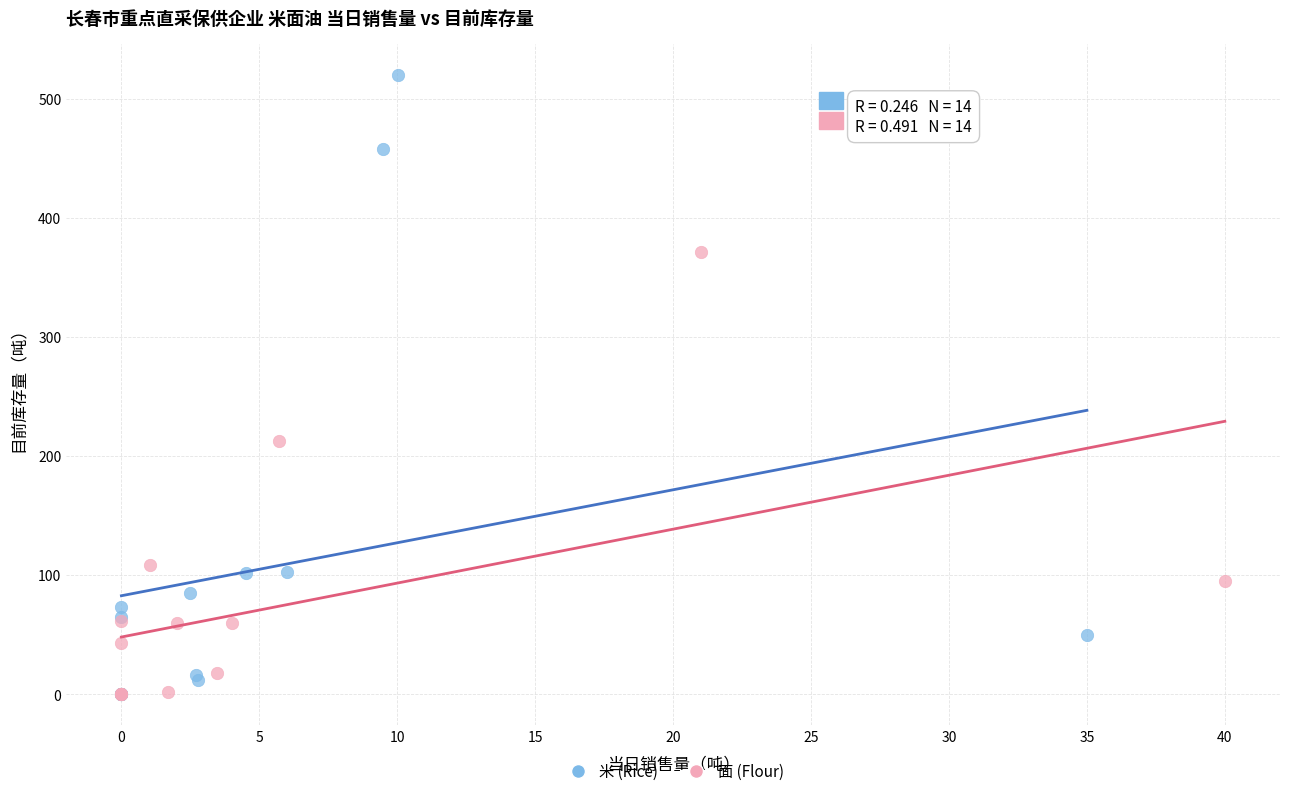

Which series contains the highest Y value?

米 (Rice)